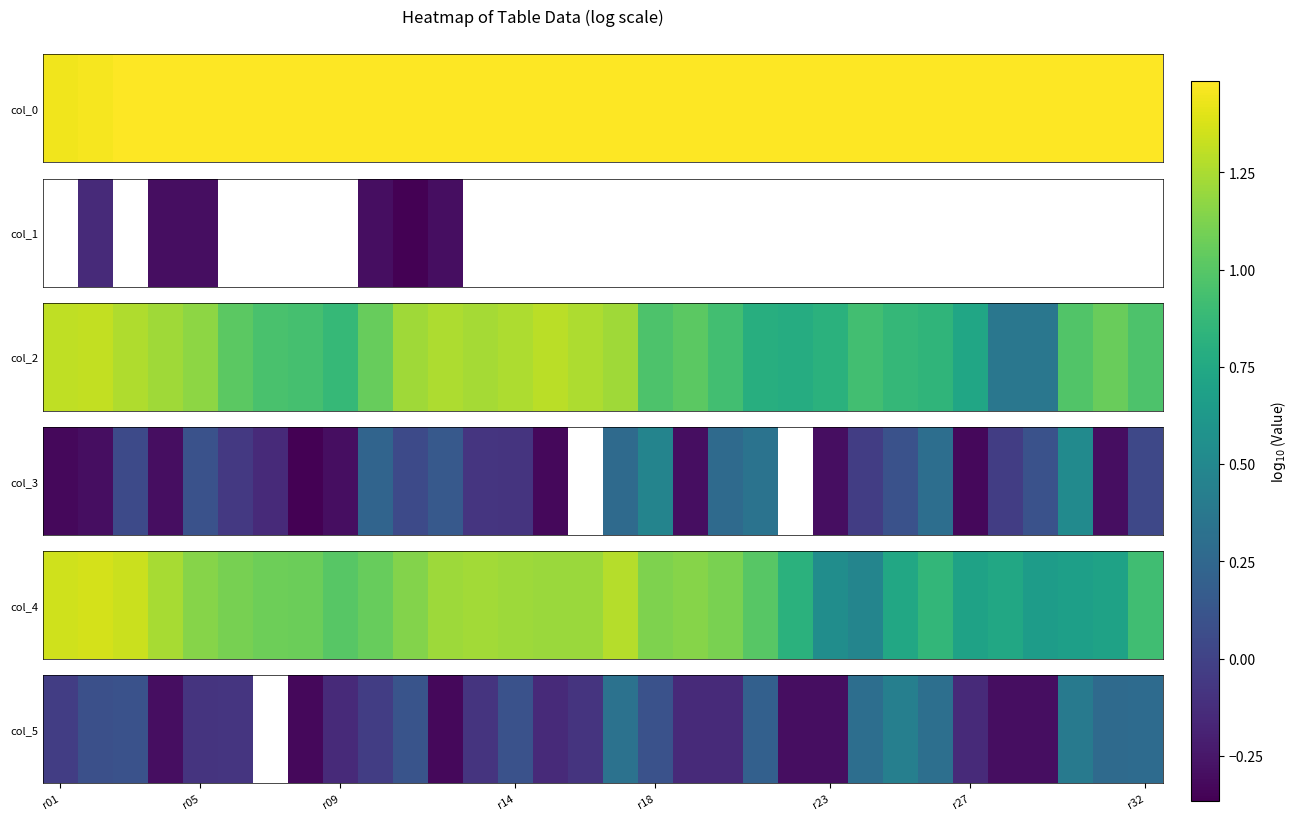

Which has a higher value, 11 or 16?

16